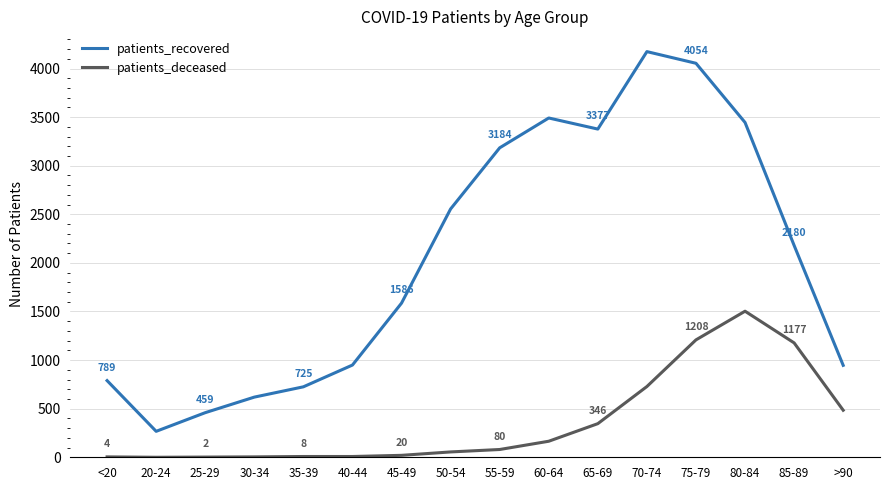

What is the total value across all series at 80-84?

4948